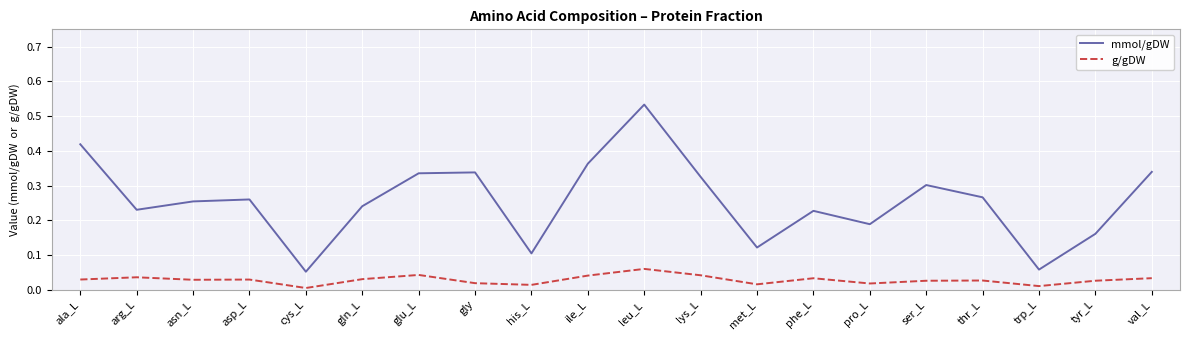

Which series has the largest total across all categories?

mmol/gDW